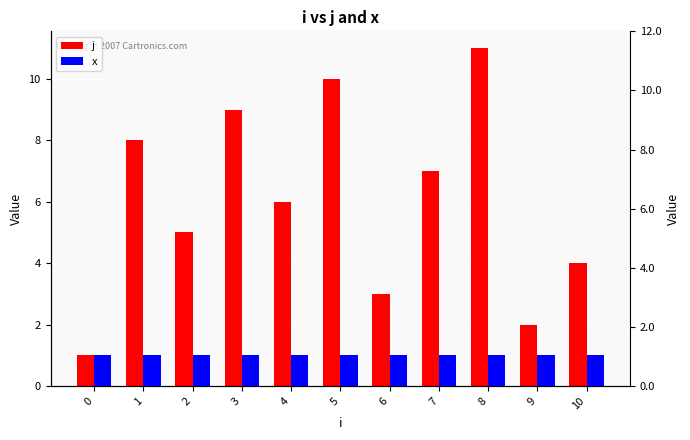

Read the x value at 3.

1